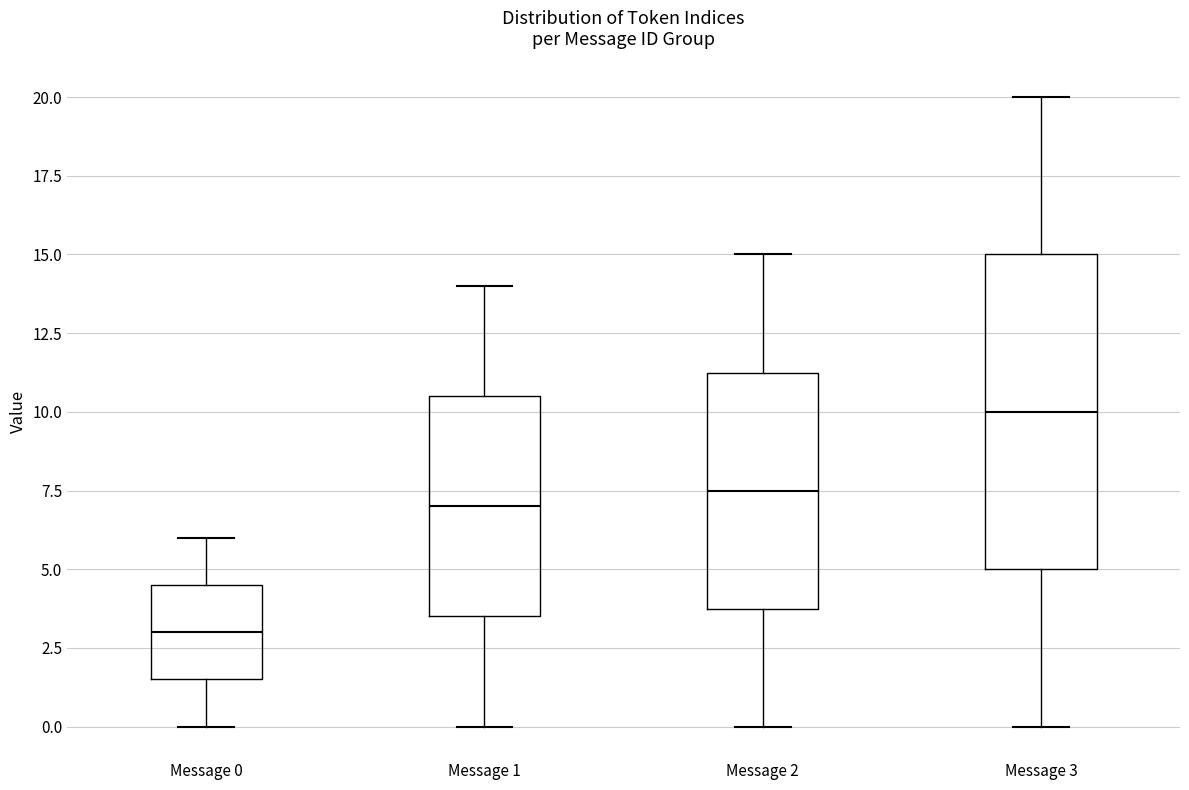

Reading left to right, transcribe this box plot: for each box, give where its median line is, the range the box spans, and where its two whiskers end, as read against the y-axis. The values are not printed on the chart, so give them approximately, as read against the axis.

Message 0: median 3.0, box 1.5 to 4.5, whiskers 0.0 to 6.0
Message 1: median 7.0, box 3.5 to 10.5, whiskers 0.0 to 14.0
Message 2: median 7.5, box 4.0 to 11.5, whiskers 0.0 to 15.0
Message 3: median 10.0, box 5.0 to 15.0, whiskers 0.0 to 20.0